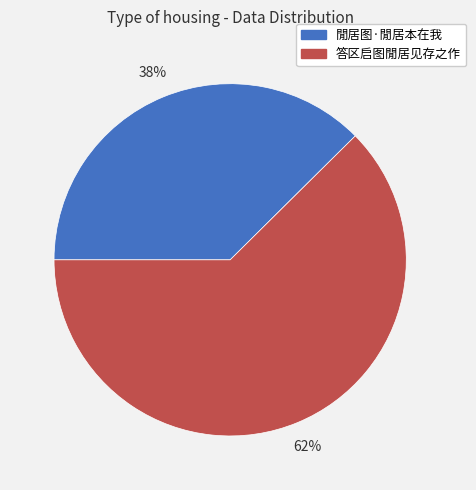

Between 閒居图·閒居本在我 and 答区启图閒居见存之作, which is larger?

答区启图閒居见存之作